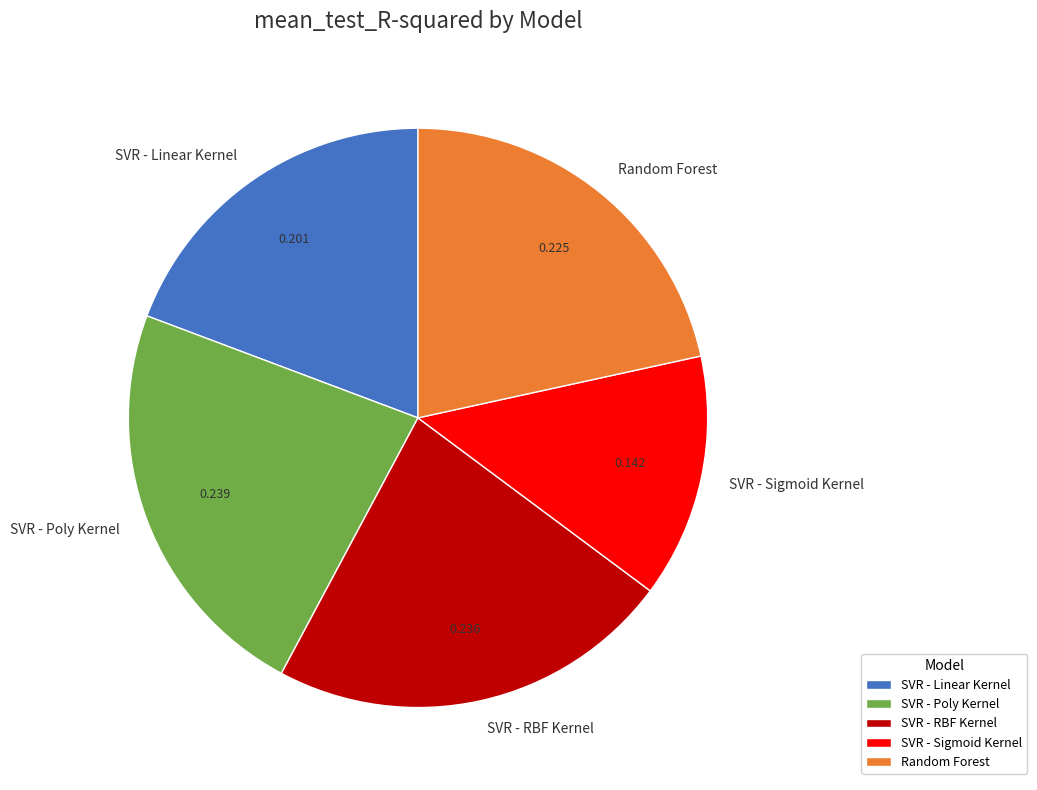

Does Random Forest account for over 50% of the chart?

No